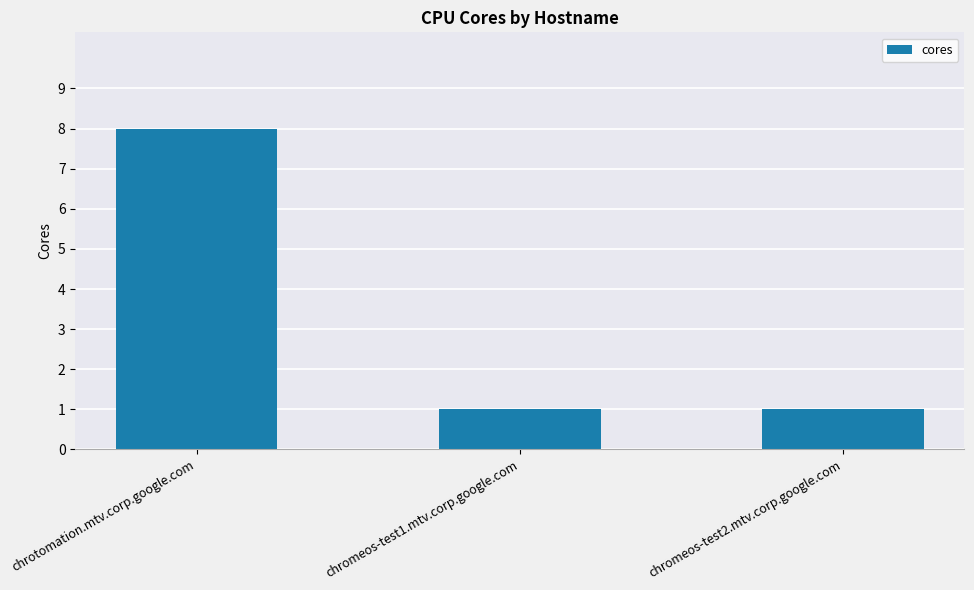

Is it true that the value at chrotomation.mtv.corp.google.com is 11?

False